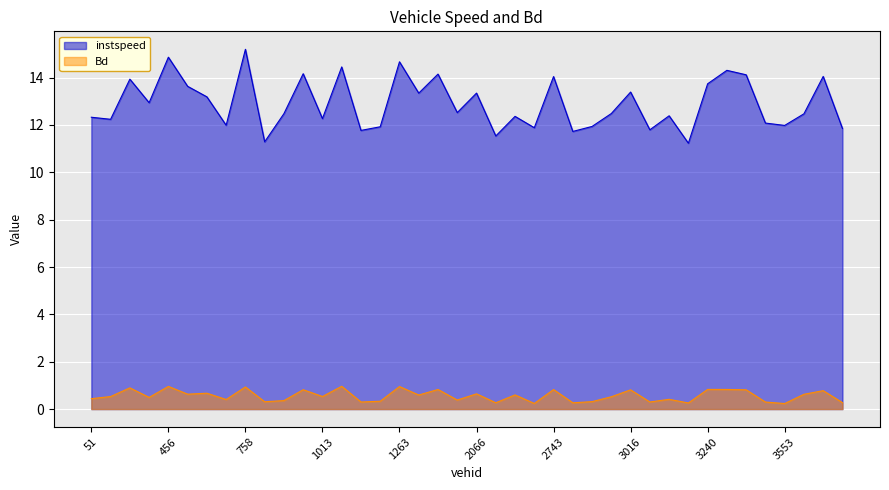

What is the difference between the second highest and second lowest values in the Bd series?

0.7